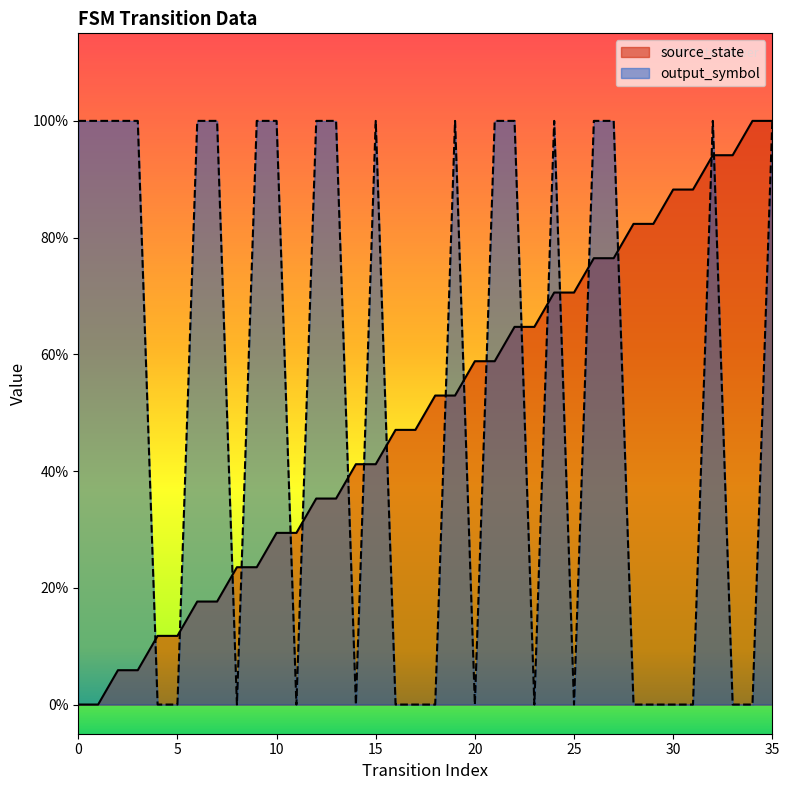

Reading left to right, what are all the values shown in this chart?

source_state: 0=0.0	1=0.0	2=0.1	3=0.1	4=0.1	5=0.1	6=0.2	7=0.2	8=0.2	9=0.2	10=0.3	11=0.3	12=0.4	13=0.4	14=0.4	15=0.4	16=0.5	17=0.5	18=0.5	19=0.5	20=0.6	21=0.6	22=0.6	23=0.6	24=0.7	25=0.7	26=0.8	27=0.8	28=0.8	29=0.8	30=0.9	31=0.9	32=0.9	33=0.9	34=1.0	35=1.0
output_symbol: 0=1.0	1=1.0	2=1.0	3=1.0	4=0.0	5=0.0	6=1.0	7=1.0	8=0.0	9=1.0	10=1.0	11=0.0	12=1.0	13=1.0	14=0.0	15=1.0	16=0.0	17=0.0	18=0.0	19=1.0	20=0.0	21=1.0	22=1.0	23=0.0	24=1.0	25=0.0	26=1.0	27=1.0	28=0.0	29=0.0	30=0.0	31=0.0	32=1.0	33=0.0	34=0.0	35=1.0